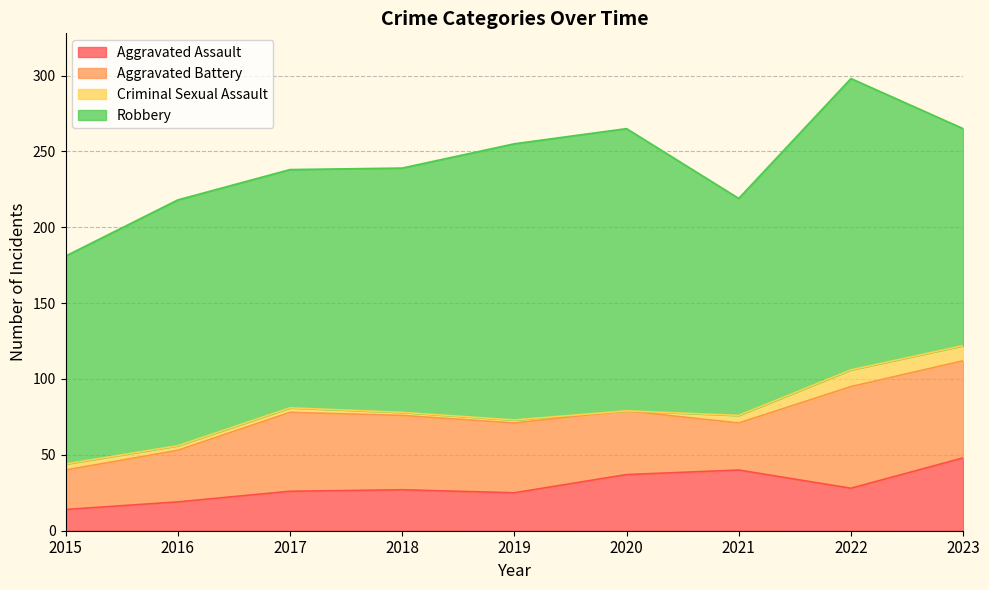

True or false: Criminal Sexual Assault has a value of 5 at 2016.

False